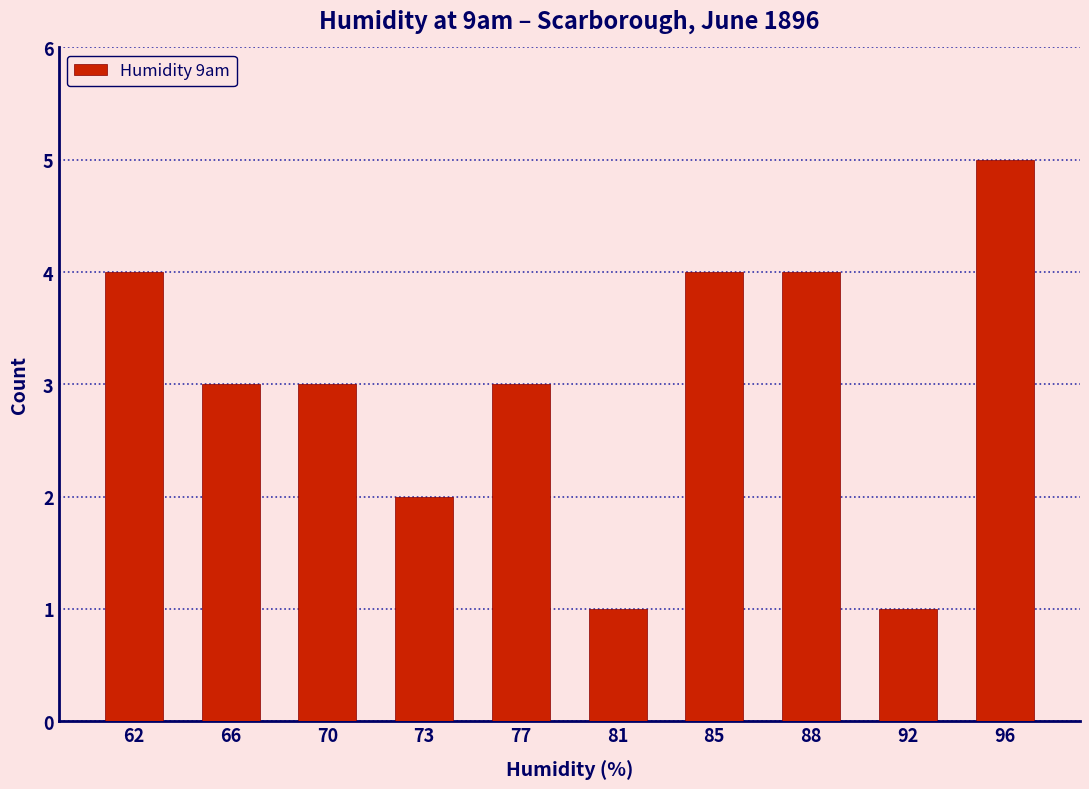

Reading left to right, extract all data points from this chart.

4	3	3	2	3	1	4	4	1	5